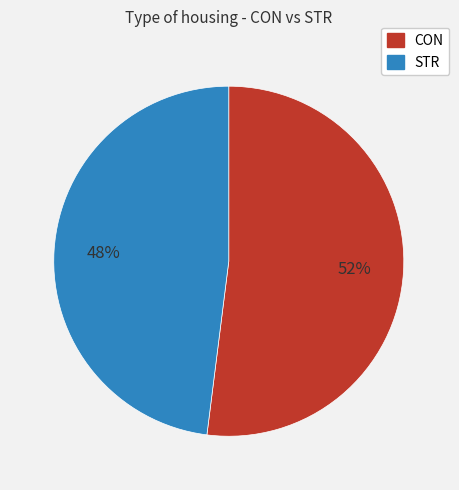

To the nearest percent, what is the average slice percentage?

50%